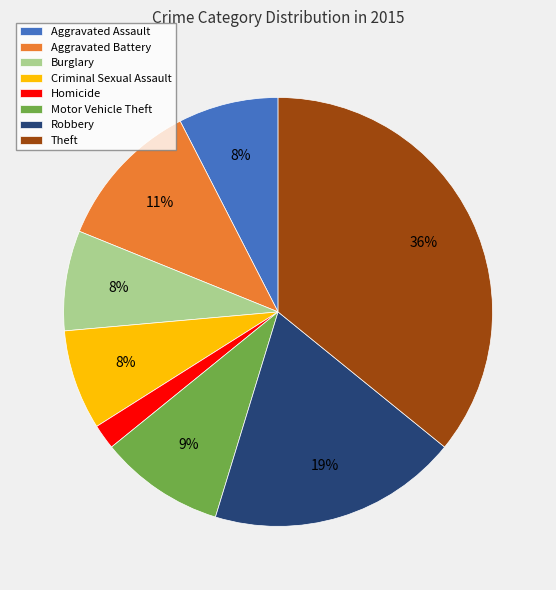

What percentage is the Aggravated Assault slice, to the nearest percent?

8%